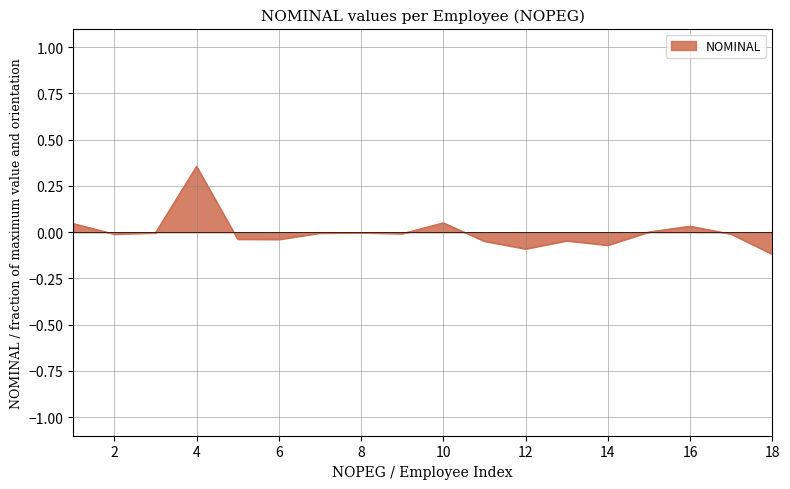

List the labels in order of value, largest first.

4, 10, 1, 16, 15, 8, 3, 7, 9, 17, 2, 5, 6, 13, 11, 14, 12, 18